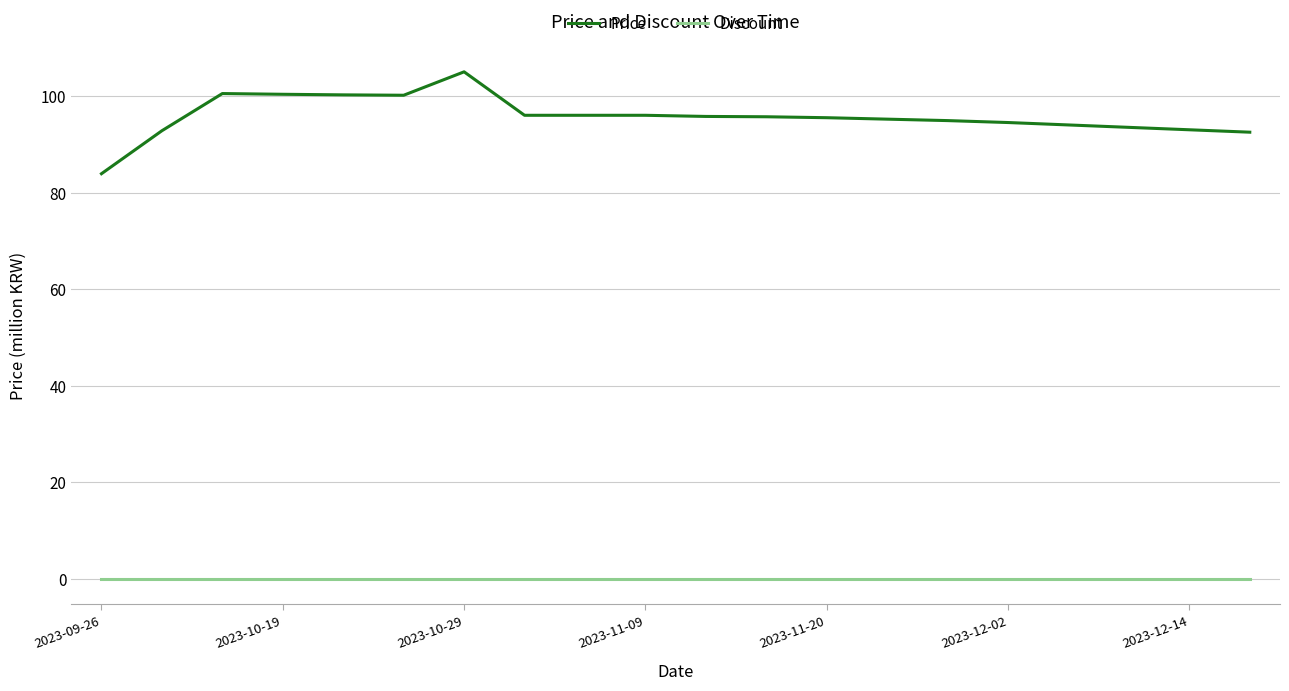

Which series has the largest total across all categories?

Price